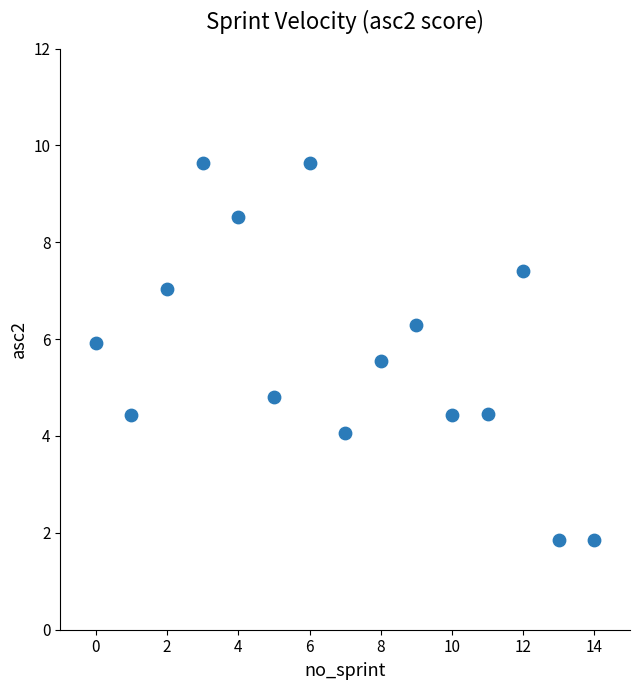

What is the range of Y values (max minus min)?

7.8